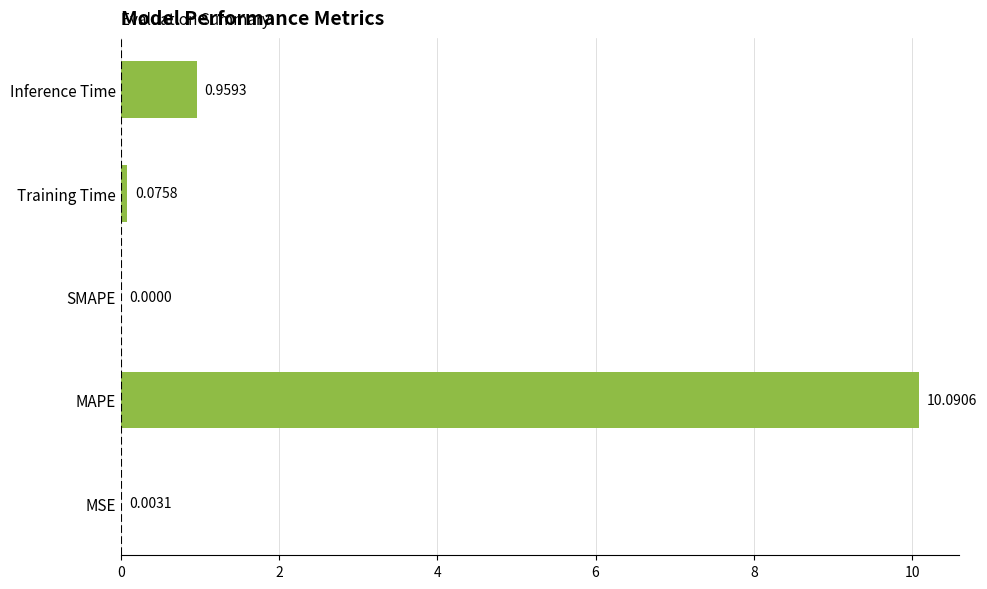

Are the bars horizontal?

Yes